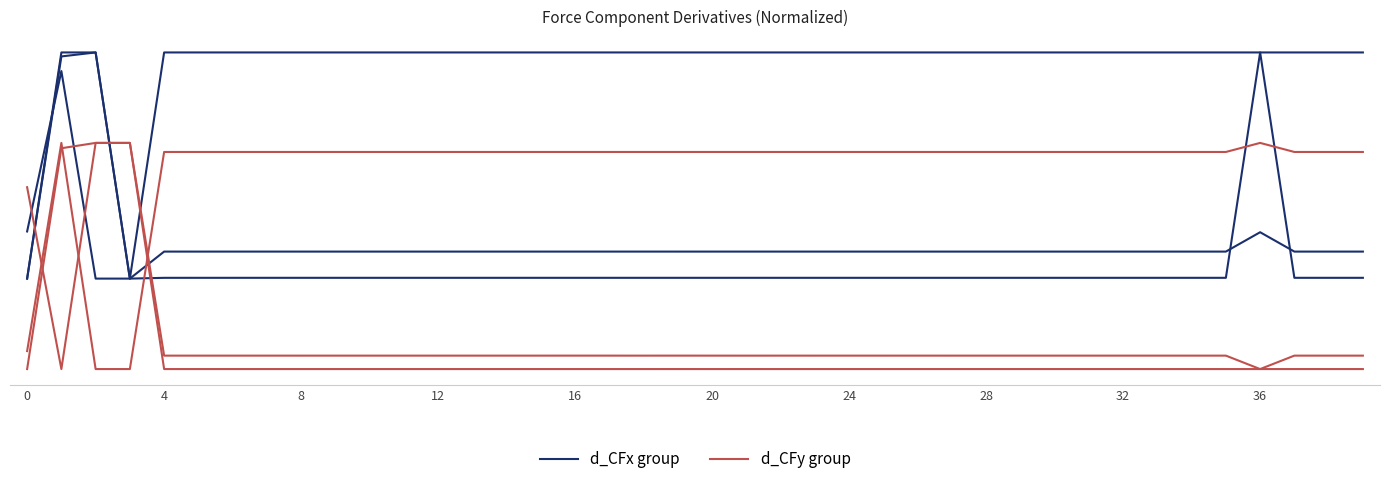

Which category has the lowest value across all series?

8